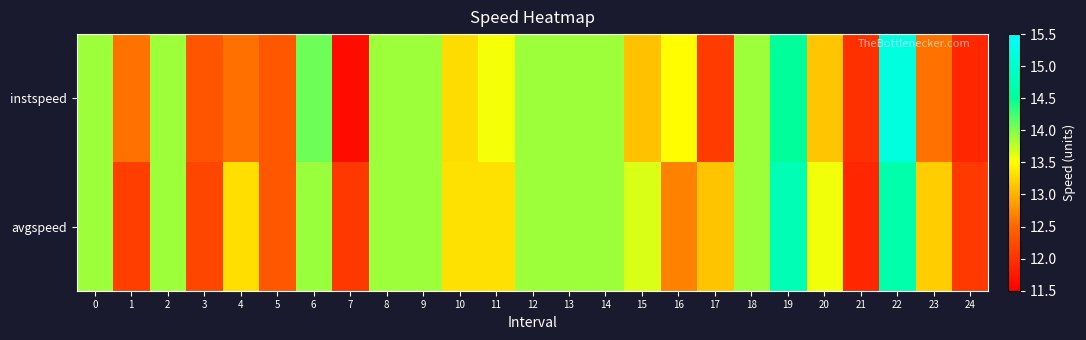

List the series in order of their overall mean, highest first.

avgspeed, instspeed